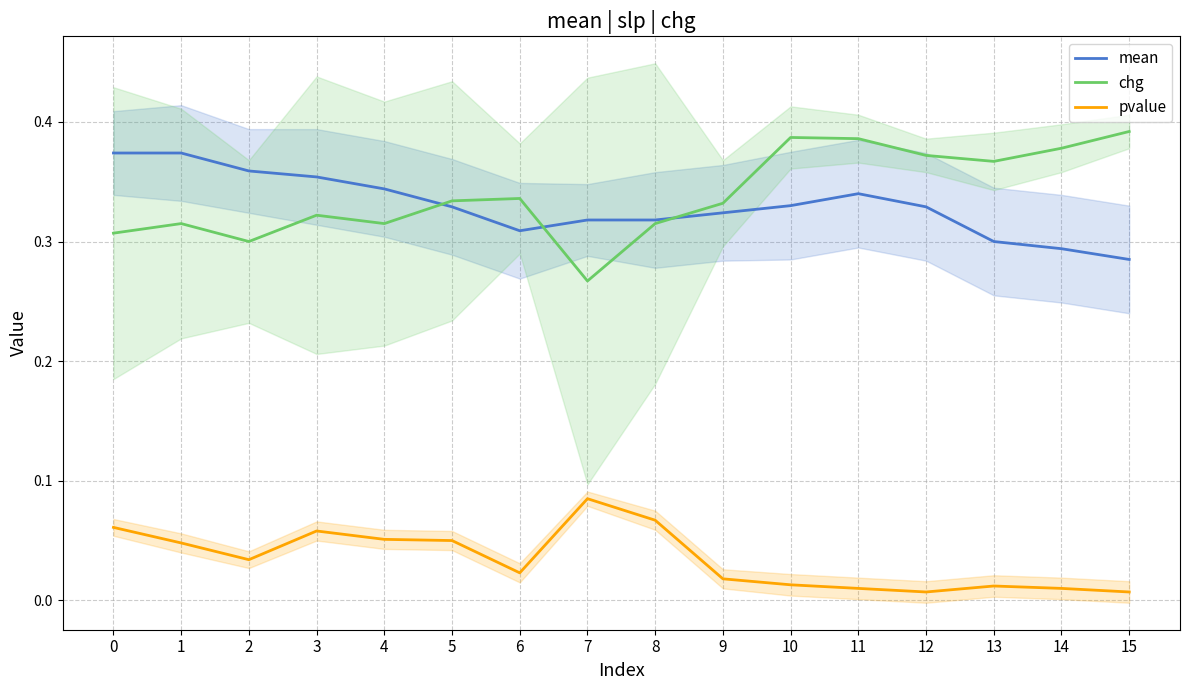

How many lines are shown in the chart?

3